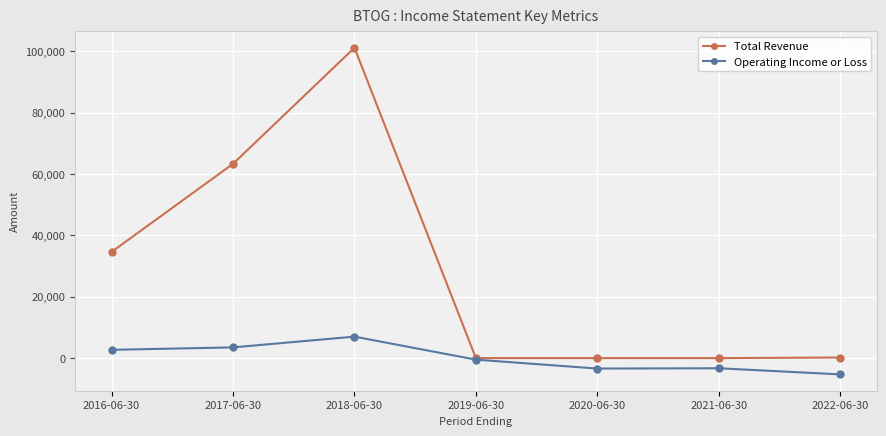

At which category does Total Revenue reach its first local peak?

2018-06-30